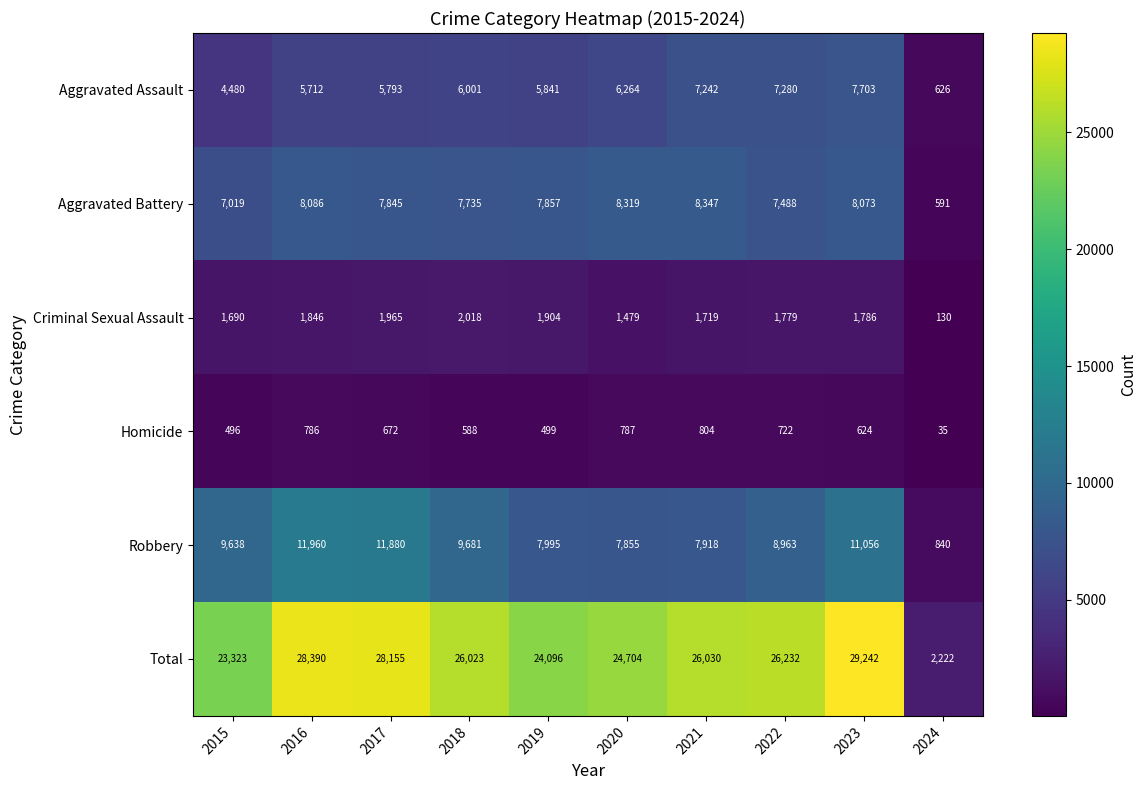

What is the difference between the maximum and minimum values in the Criminal Sexual Assault series?

1888